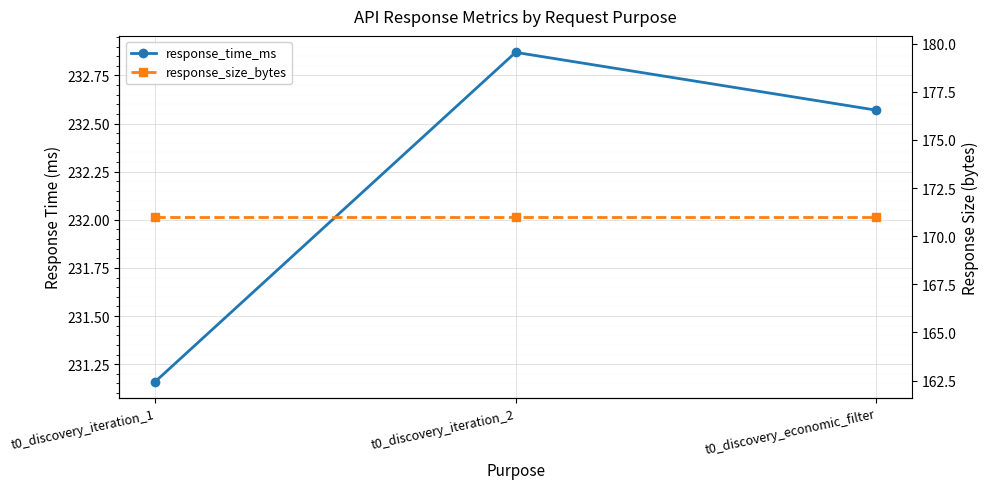

At which category is the sum across all series the highest?

t0_discovery_iteration_2